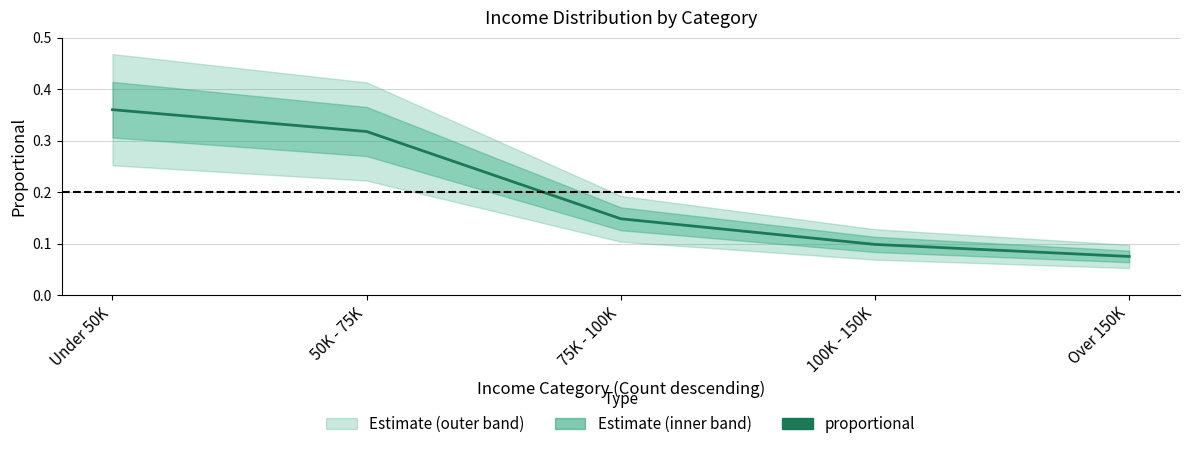

Is it true that the value at 75K - 100K is 0.1?

True